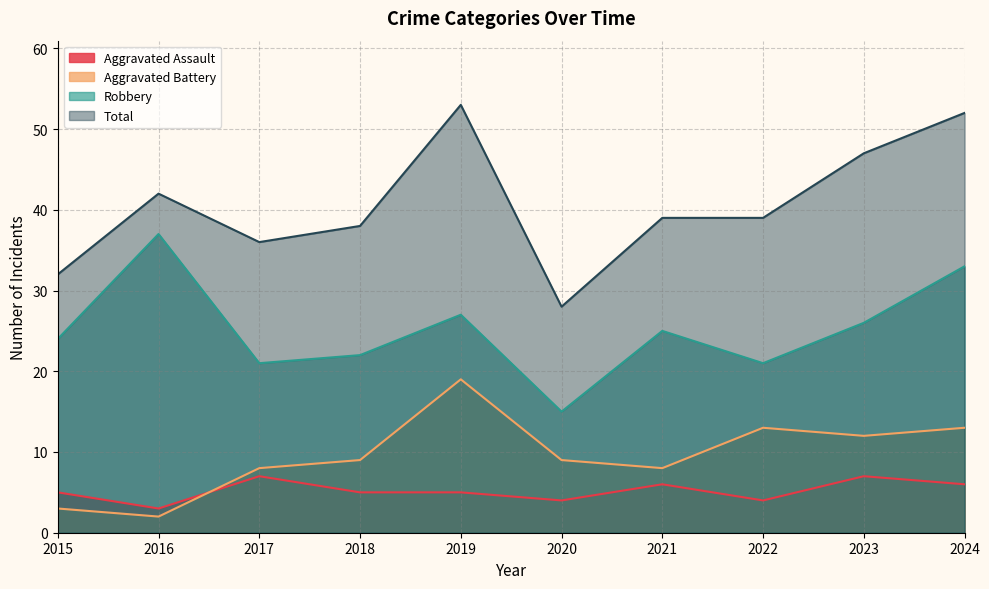

What is the difference between the maximum and second lowest values in the Robbery series?

16